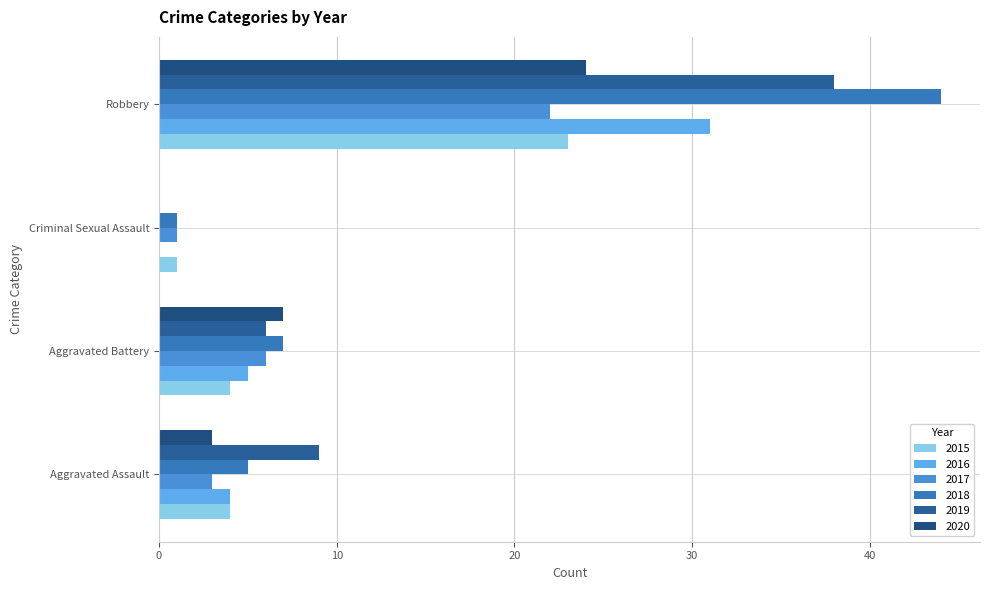

Which series has the widest spread of values?

2018